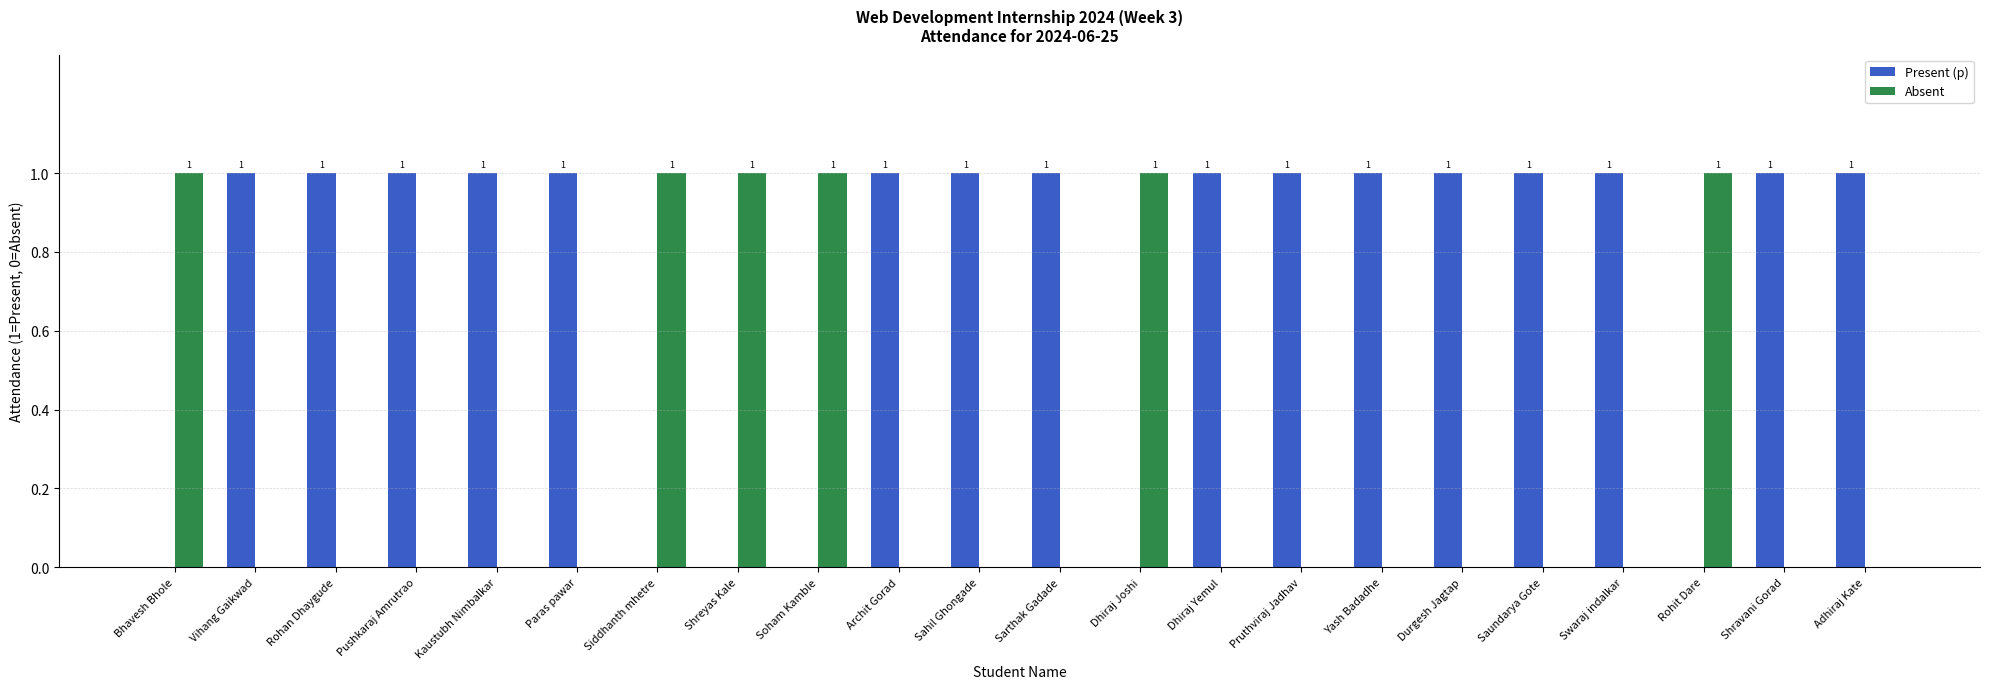

What is the sum of all Absent values?

6